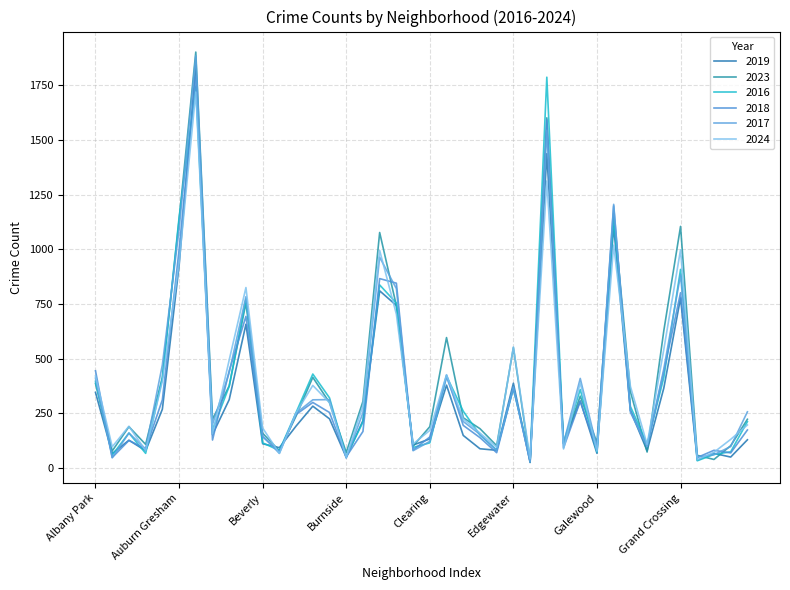

Reading right to left, list all the values displayed in this chart.

2019: 128	49	66	35	777	365	78	263	1106	66	306	112	1438	24	387	80	87	148	378	132	104	743	810	216	48	224	282	191	92	110	657	312	152	1843	924	268	78	126	65	345
2023: 222	101	38	57	1105	628	72	349	1163	114	328	110	1602	27	550	101	179	229	596	188	99	742	1077	304	70	298	414	237	78	158	754	375	222	1903	1133	413	107	188	77	386
2016: 211	73	61	32	908	414	108	281	1144	72	358	116	1788	46	362	81	150	259	420	114	93	754	837	209	52	320	429	253	79	114	773	373	173	1744	1145	410	66	159	58	396
2018: 173	68	80	47	801	441	98	262	1199	85	304	91	1593	30	366	69	138	194	424	141	81	845	866	166	50	253	299	244	73	142	693	444	127	1793	997	311	87	125	47	444
2017: 256	97	60	49	883	453	97	254	1206	92	409	112	1545	27	370	79	153	212	415	121	78	820	964	252	44	312	311	250	66	145	783	436	198	1886	1090	471	86	159	46	410
2024: 196	130	71	37	998	542	107	373	1019	76	389	86	1313	41	553	94	159	224	426	171	109	703	995	284	48	298	377	251	66	182	825	494	155	1720	936	396	78	190	96	420